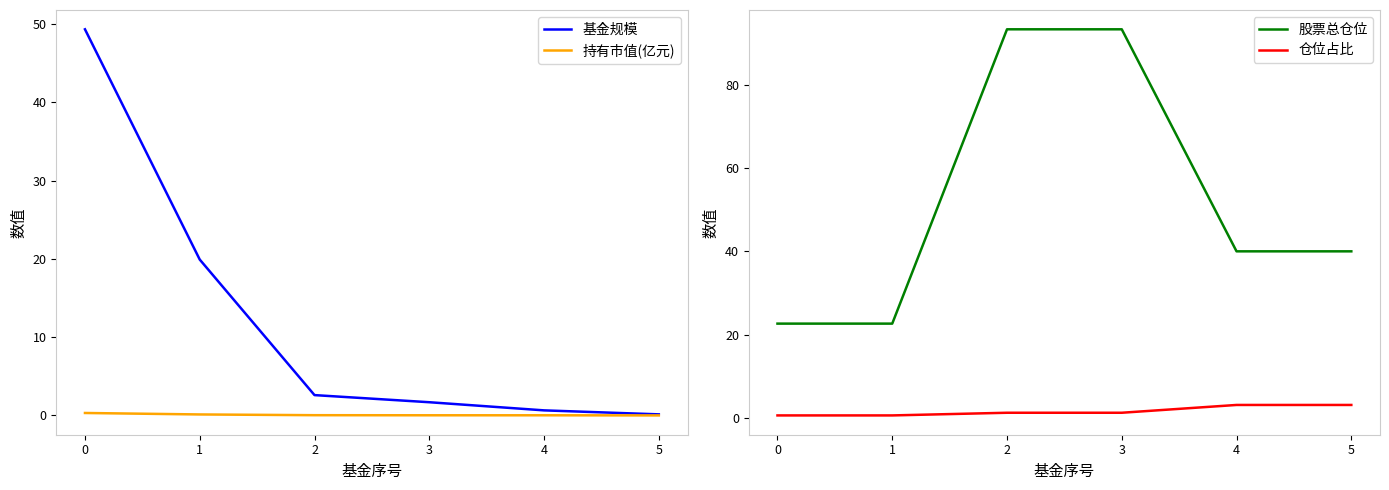

Does the chart display data point markers on the line(s)?

No